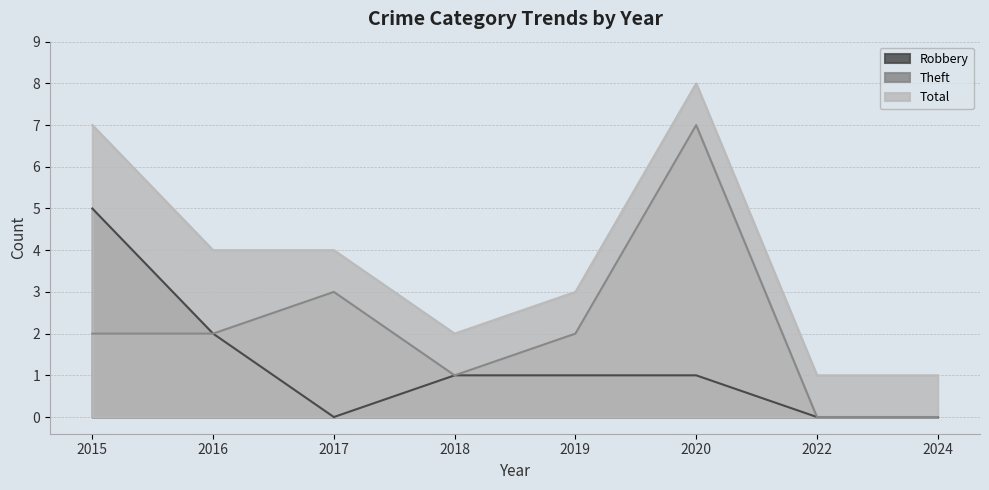

What is the average value of the Total series?

4